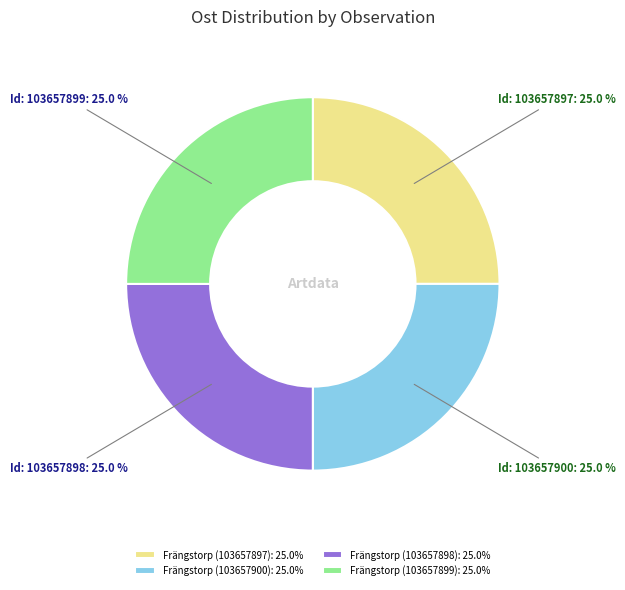

Count the number of slices in the pie.

4